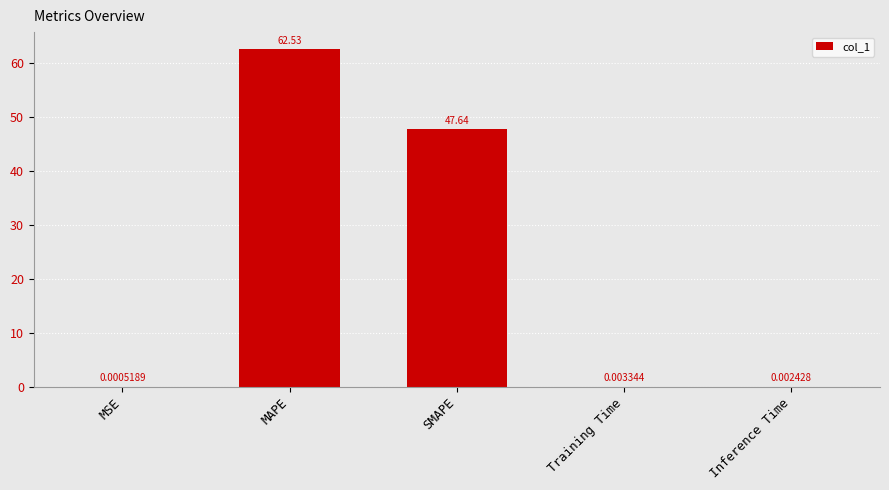

What is the sum of all values?

110.2